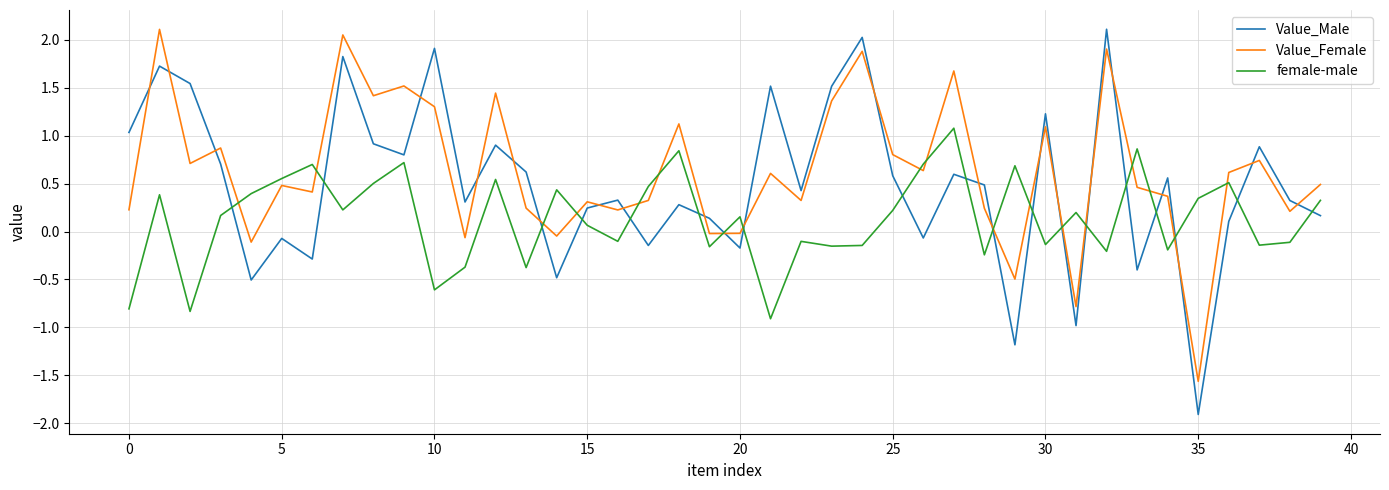

List the series in order of their overall mean, lowest first.

female-male, Value_Male, Value_Female